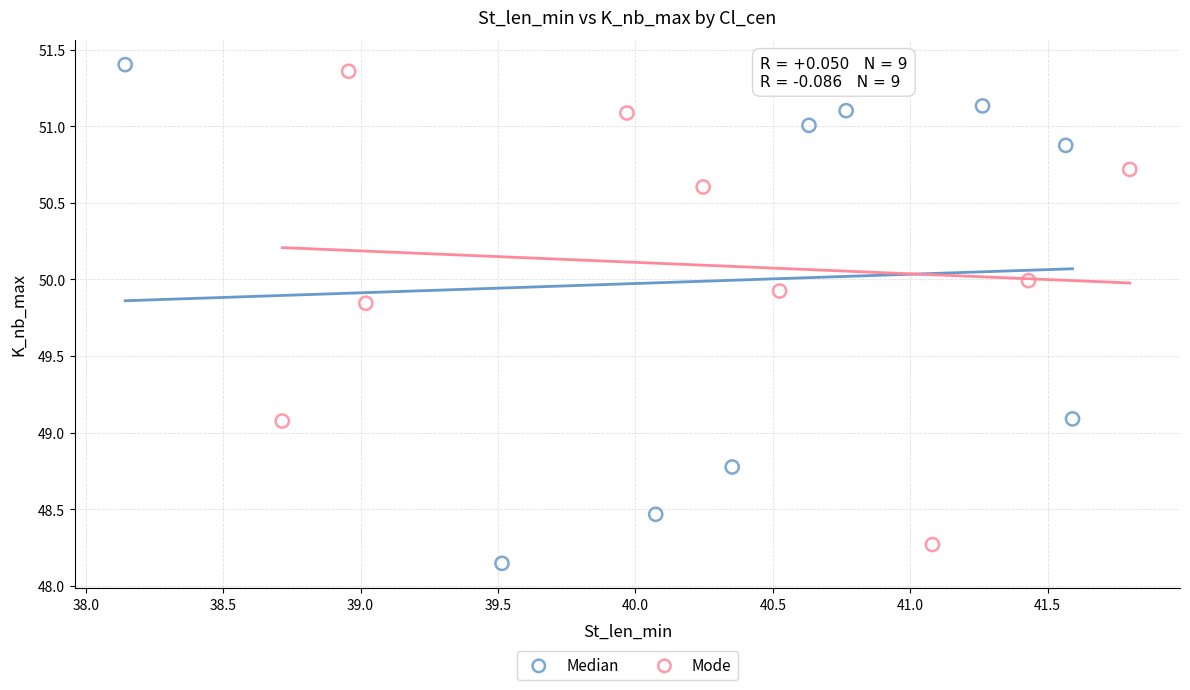

Which series has the largest Y range (max minus min)?

Median